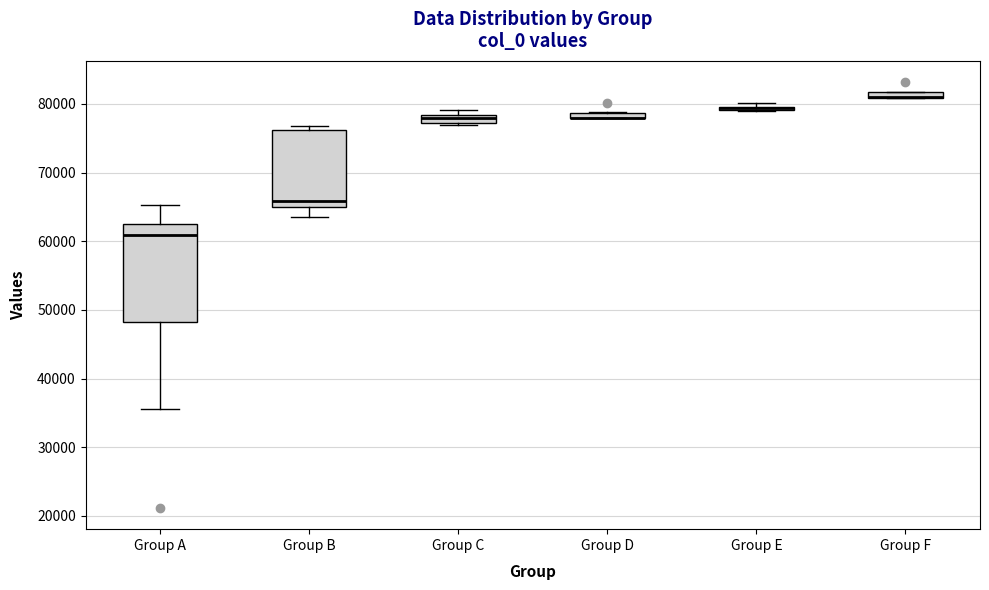

Where is the upper edge of the box for Group E on the y-axis? The values are not printed on the chart, so give them approximately, as read against the axis.

80000